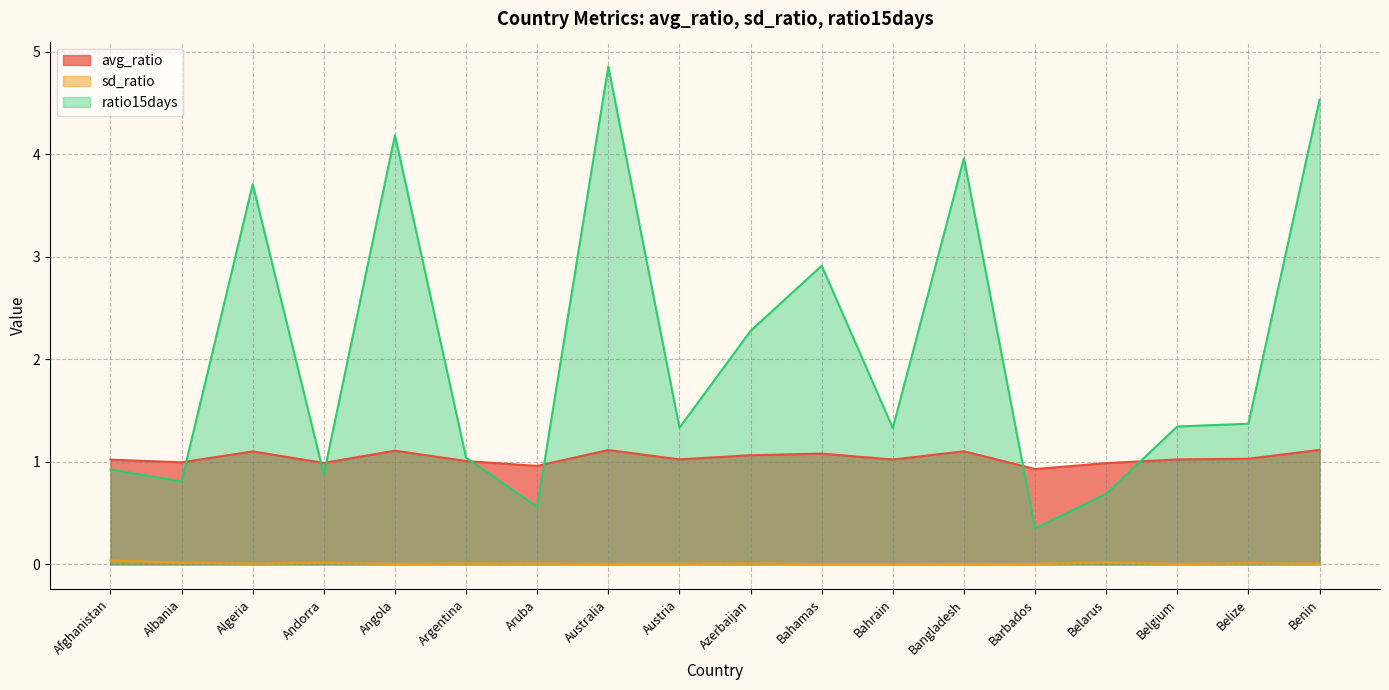

What position from the left is Bangladesh?

13